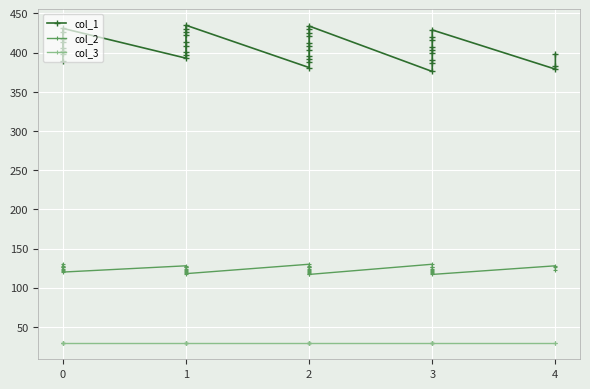

What is the average value of the col_1 series?

407